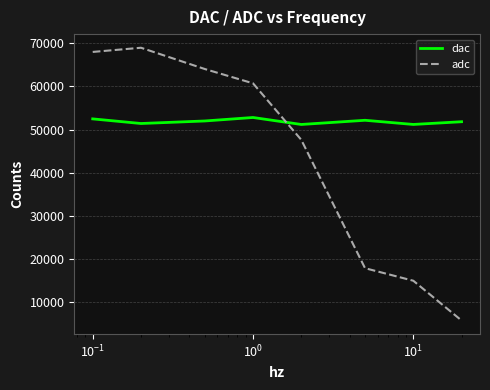

Which series has the widest spread of values?

adc